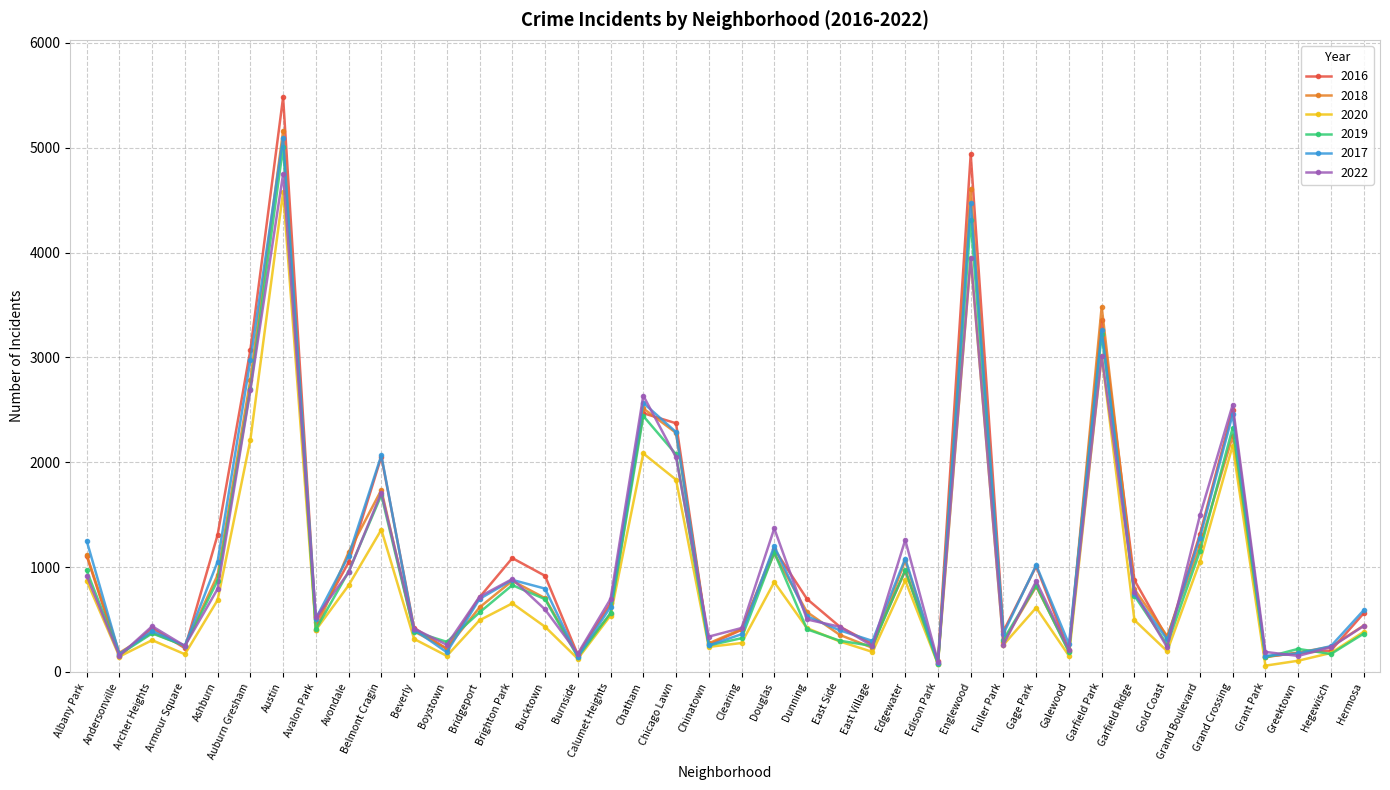

In 2018, how many points are lower than both neighbors (excluding endpoints)?

12